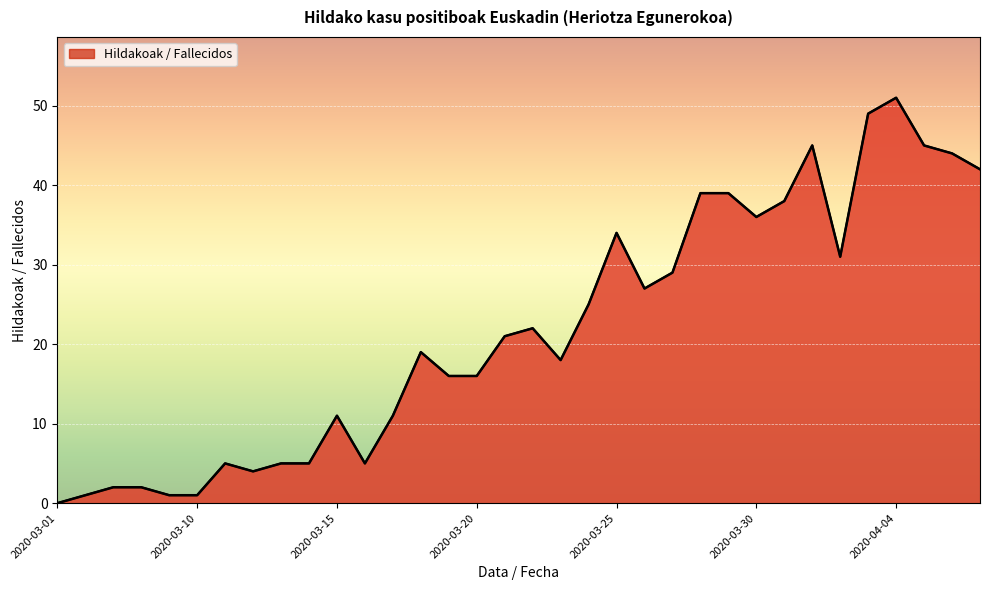

What is the greatest value displayed?

51